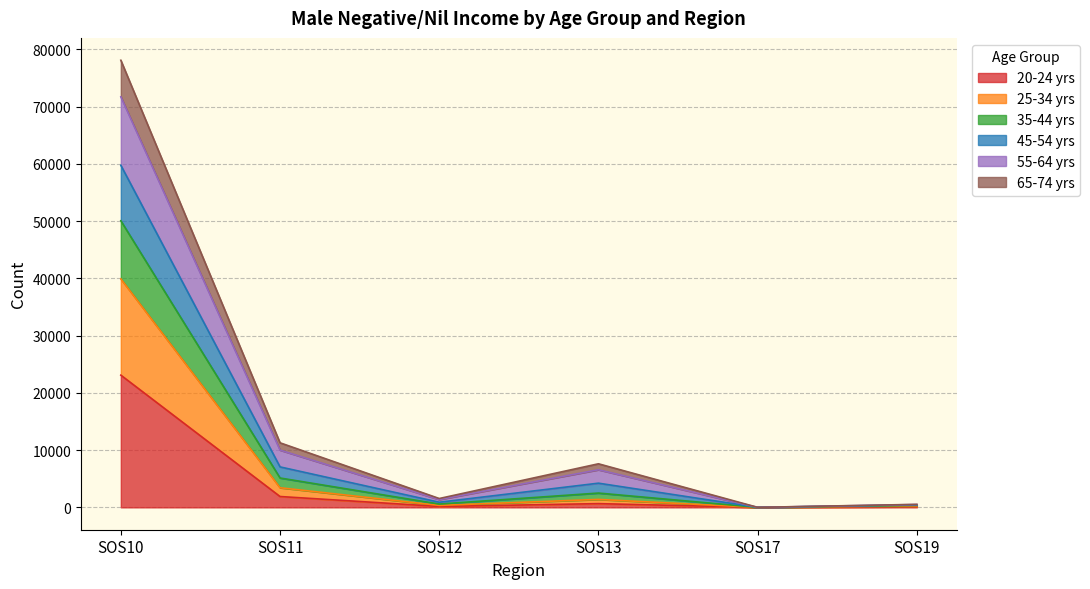

At which category is the sum across all series the highest?

SOS10